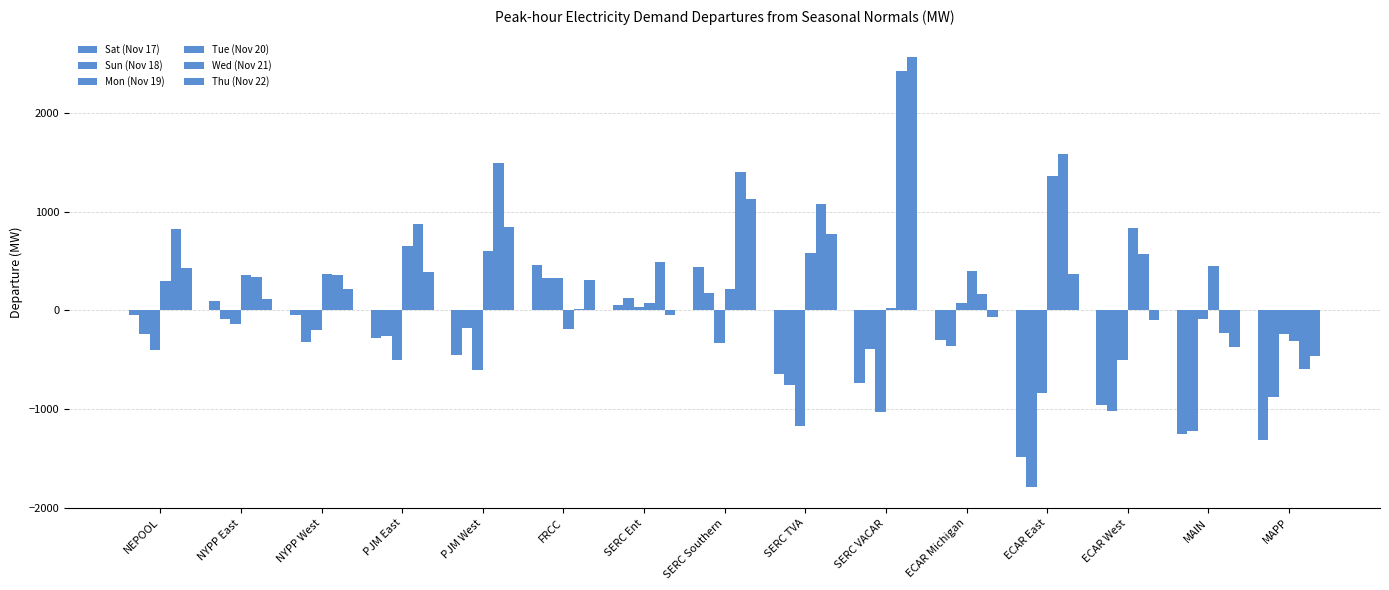

What is the sum of all Wed (Nov 21) values?

10802.3